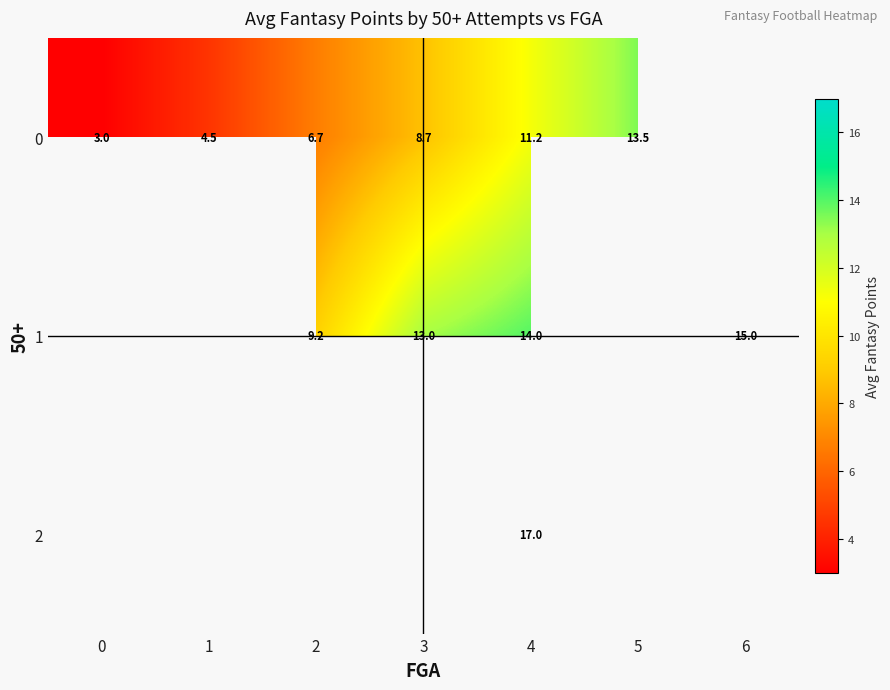

Is the value of 1 at 4 greater than the value of 0 at 1?

Yes